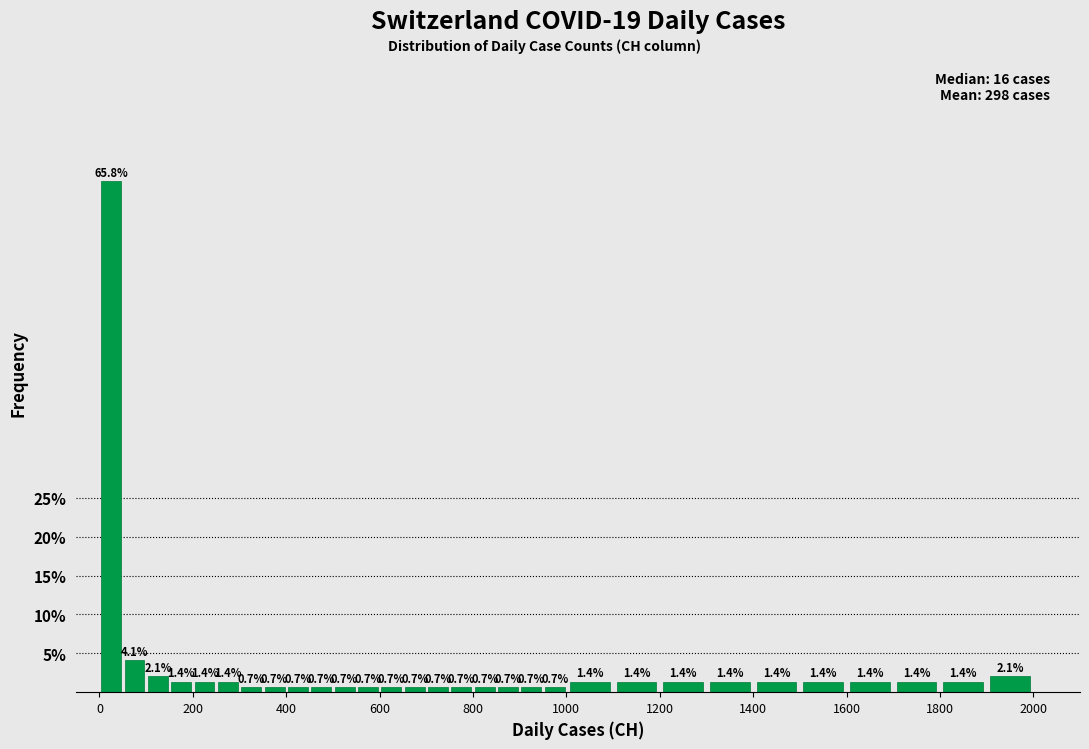

Around what value on the x-axis is the tallest bar? Give the approximate position of its centre, as read against the axis.

20